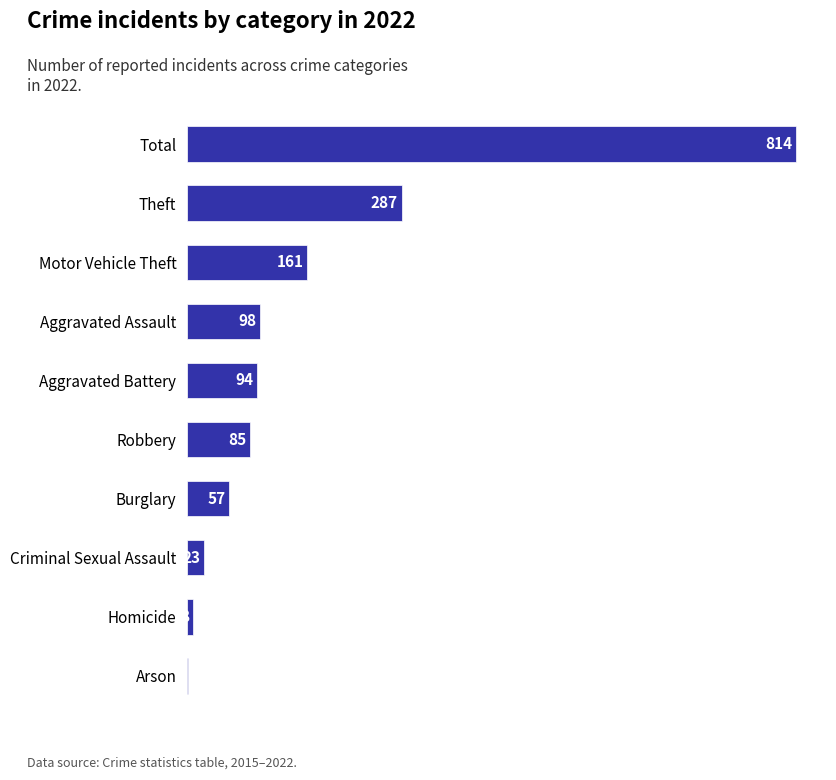

The value at Burglary is 57. True or false?

True